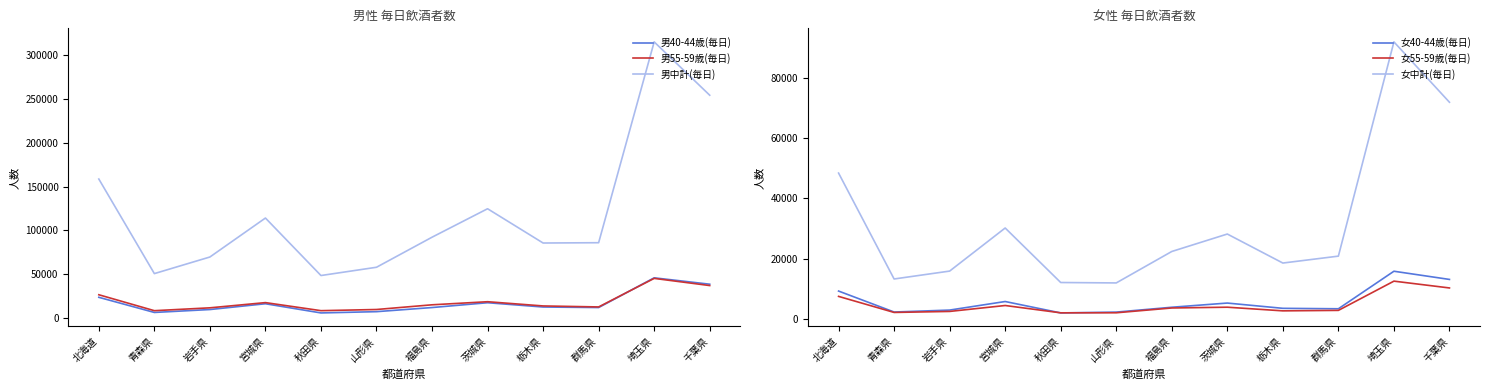

True or false: 男40-44歳(毎日) and 女40-44歳(毎日) intersect in this chart.

False